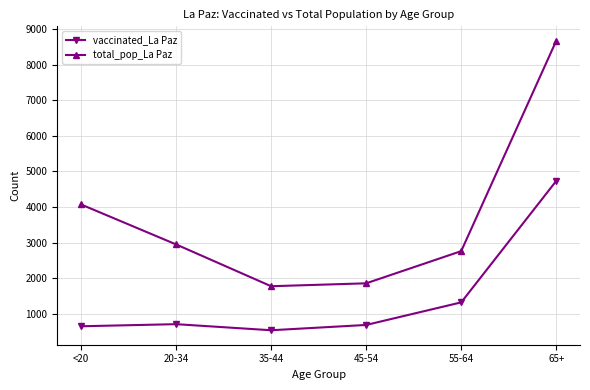

What is the total value across all series at <20?

4720